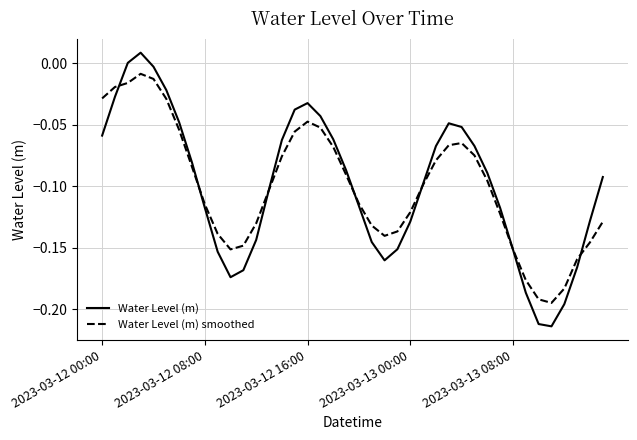

True or false: Water Level (m) and Water Level (m) smoothed cross at least once.

True